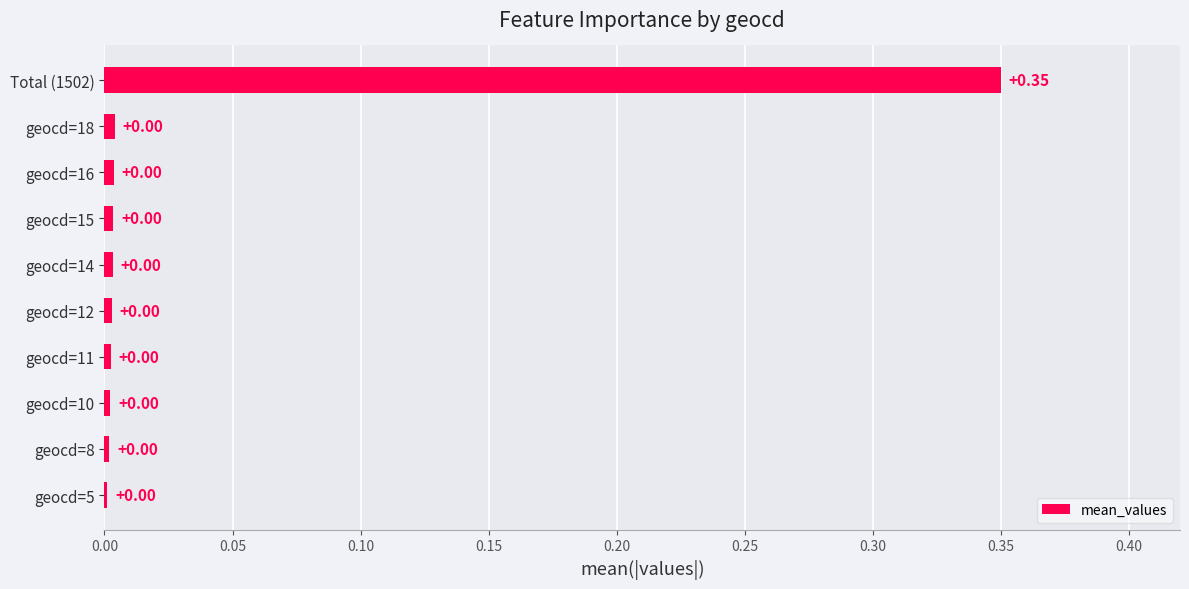

How many distinct data groups are displayed?

1